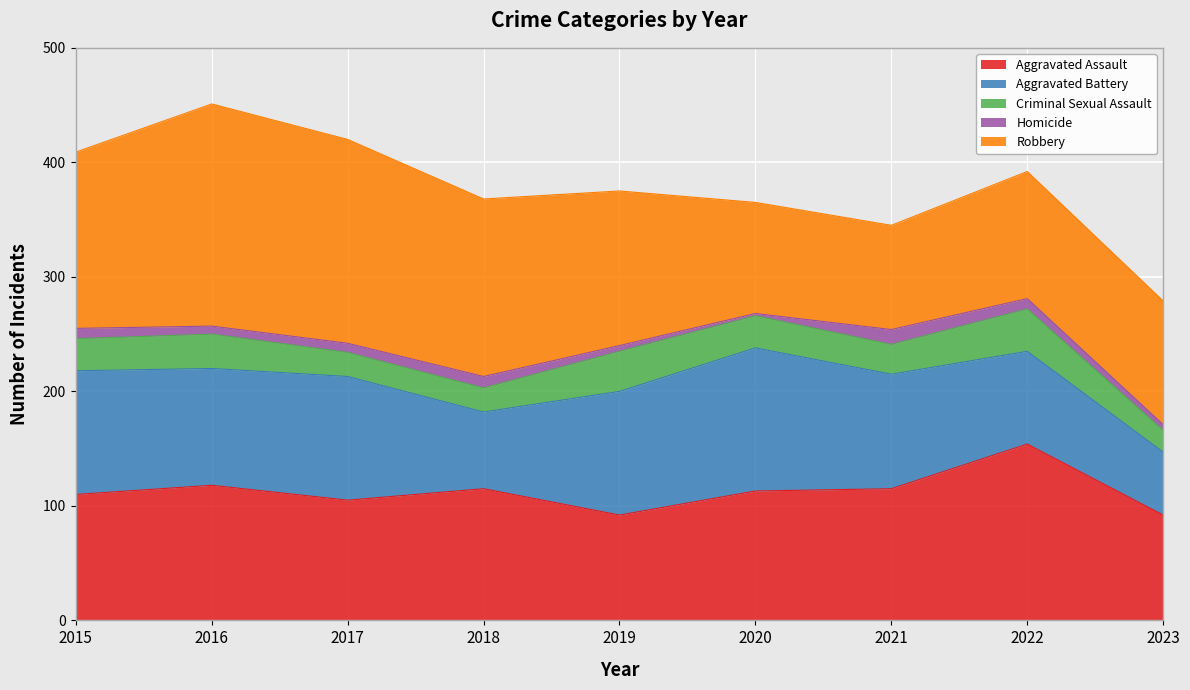

Which series has the largest range (max minus min)?

Robbery